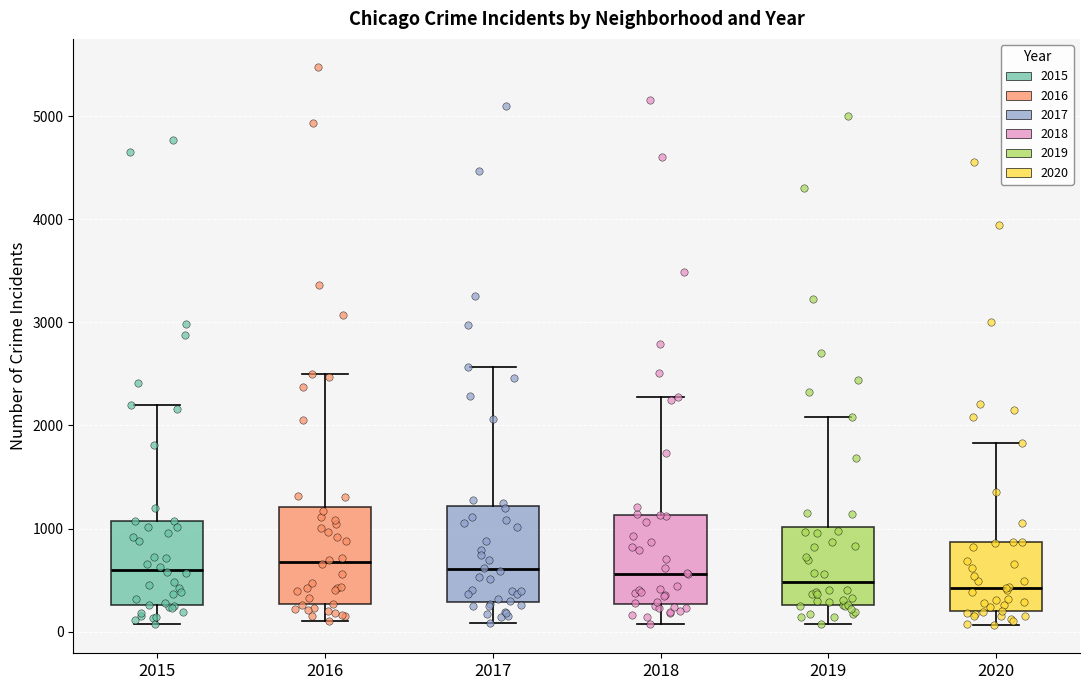

Reading left to right, read every box against the y-axis: the position of its median line, the range the box covers, and the ends of its whiskers. The values are not printed on the chart, so give them approximately, as read against the axis.

2015: median 600, box 300 to 1100, whiskers 100 to 2200
2016: median 700, box 300 to 1200, whiskers 100 to 2500
2017: median 600, box 300 to 1200, whiskers 100 to 2600
2018: median 600, box 300 to 1100, whiskers 100 to 2300
2019: median 500, box 300 to 1000, whiskers 100 to 2100
2020: median 400, box 200 to 900, whiskers 100 to 1800